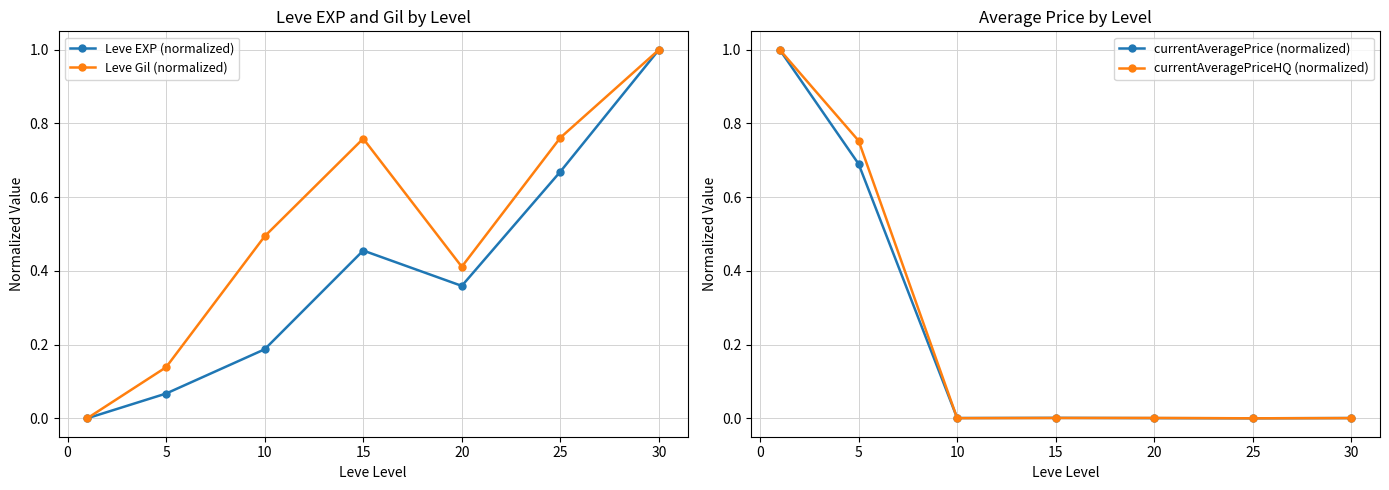

True or false: Leve EXP (normalized) has a value of 1.8 at 30.

False